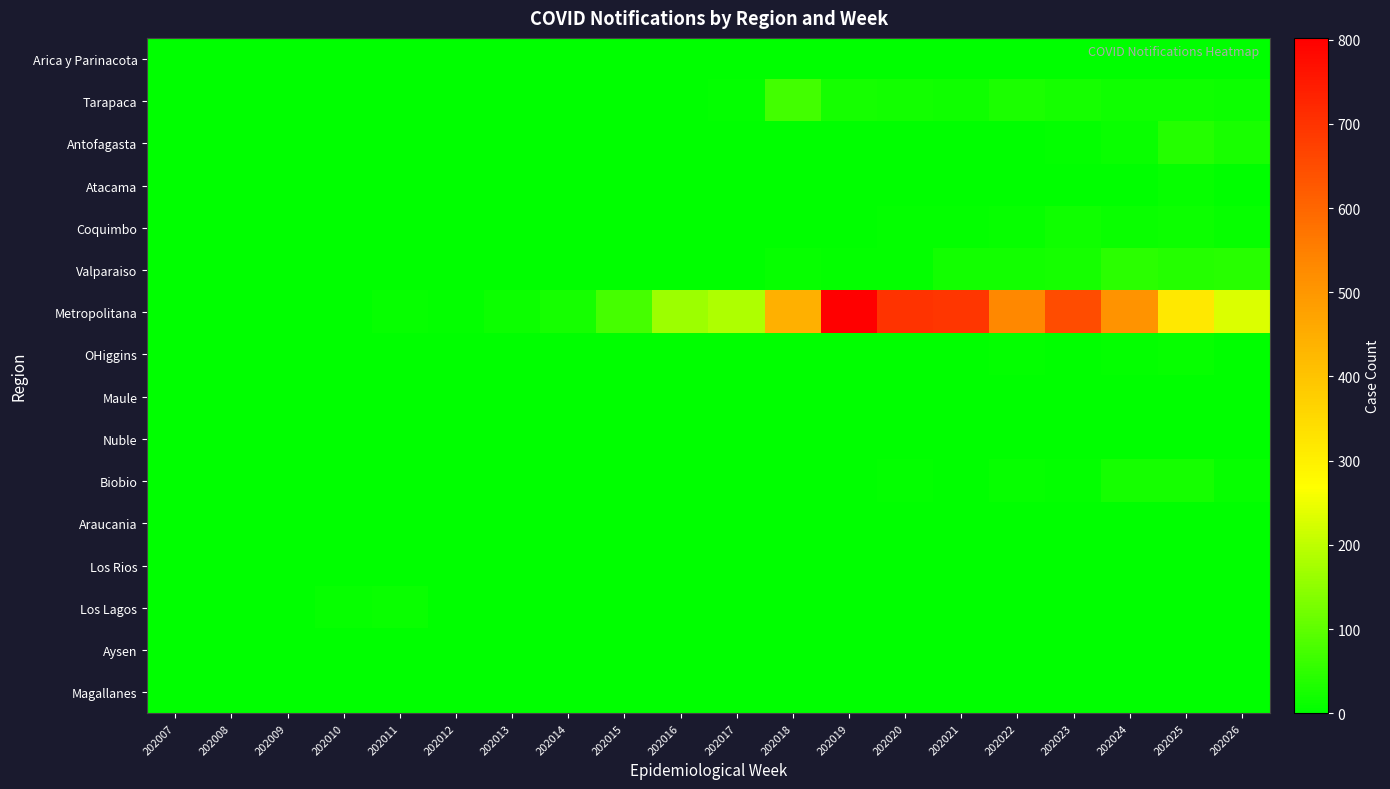

What is the difference between the highest and lowest values at 202026?

229